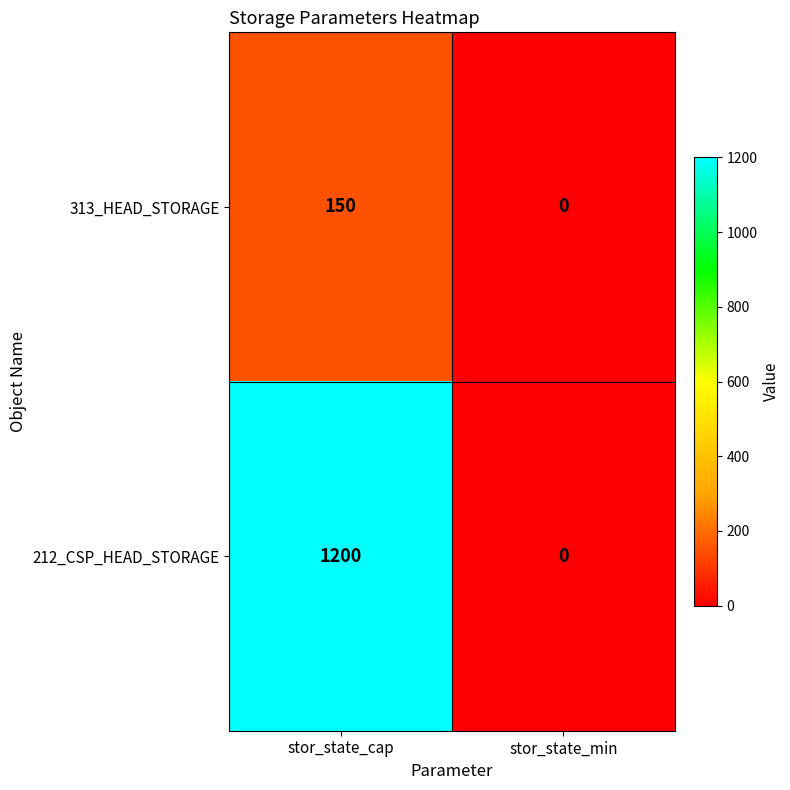

List the labels in order of 212_CSP_HEAD_STORAGE value, smallest first.

stor_state_min, stor_state_cap